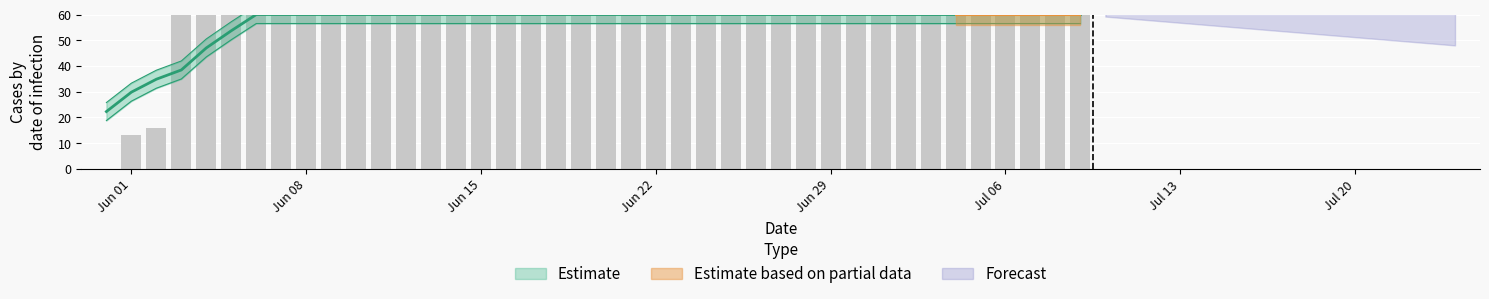

What is the greatest value displayed?

60.0